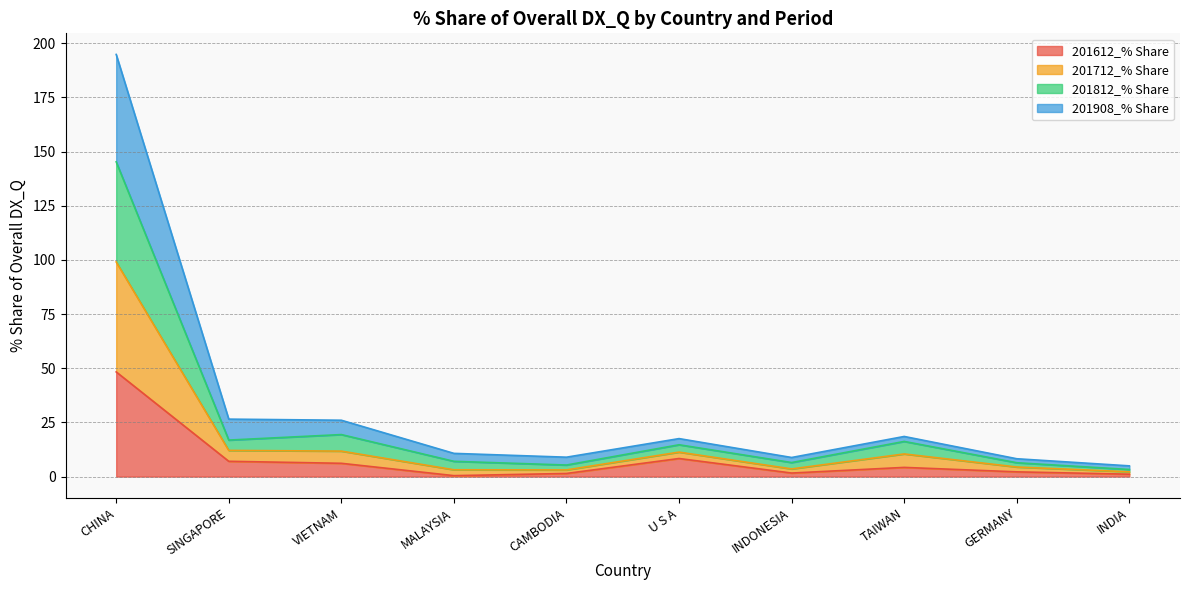

What is the minimum value for 201612_% Share?

0.4